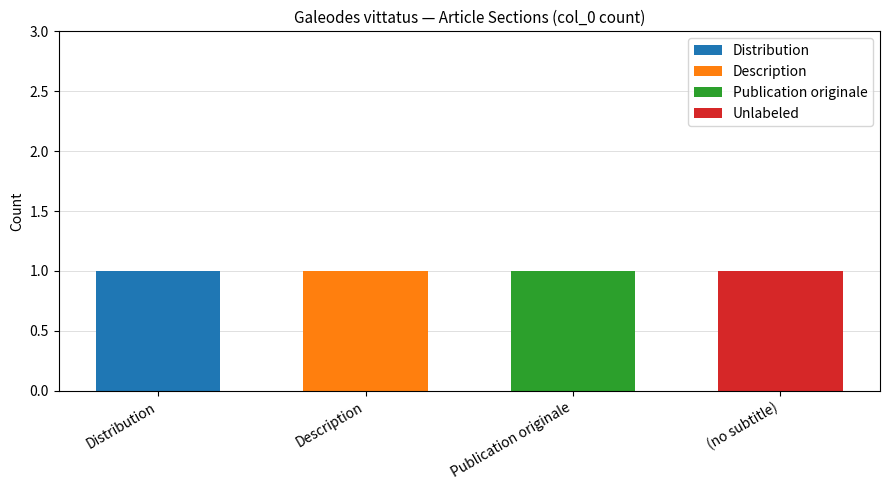

Is it true that Distribution equals 0 at (no subtitle)?

True